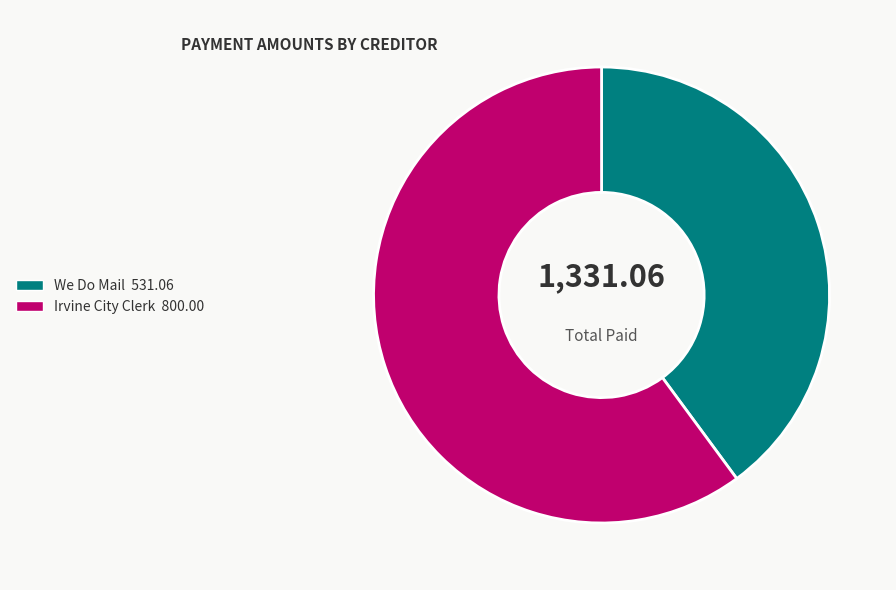

Which slice is the smallest?

We Do Mail